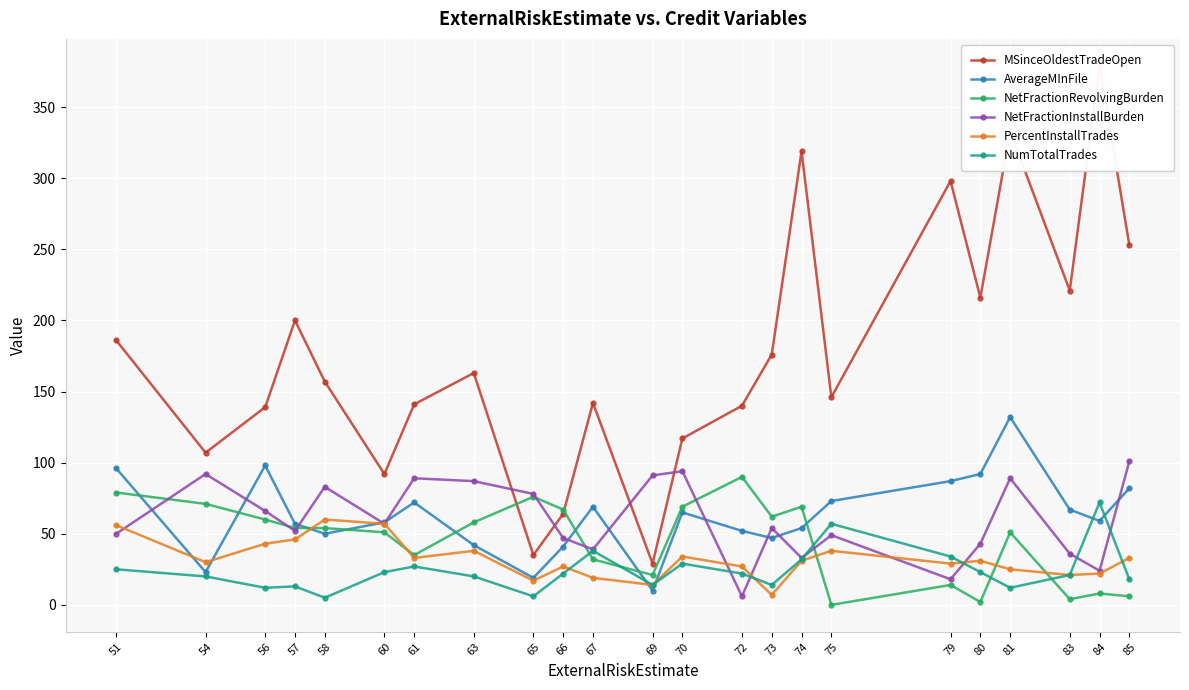

Where does the NumTotalTrades series first go above 22?

51